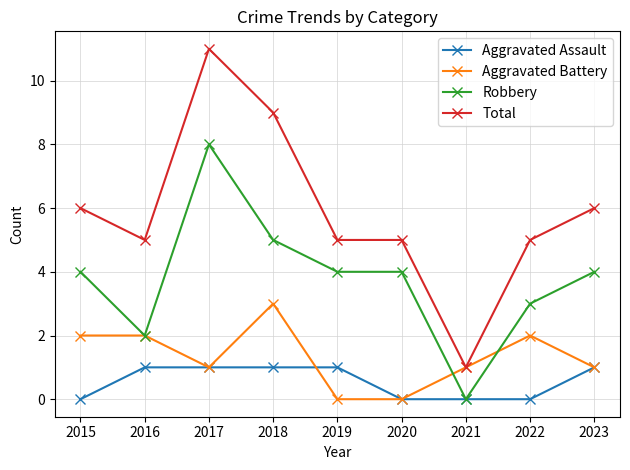

What is the difference between the second highest and second lowest values in the Aggravated Battery series?

2